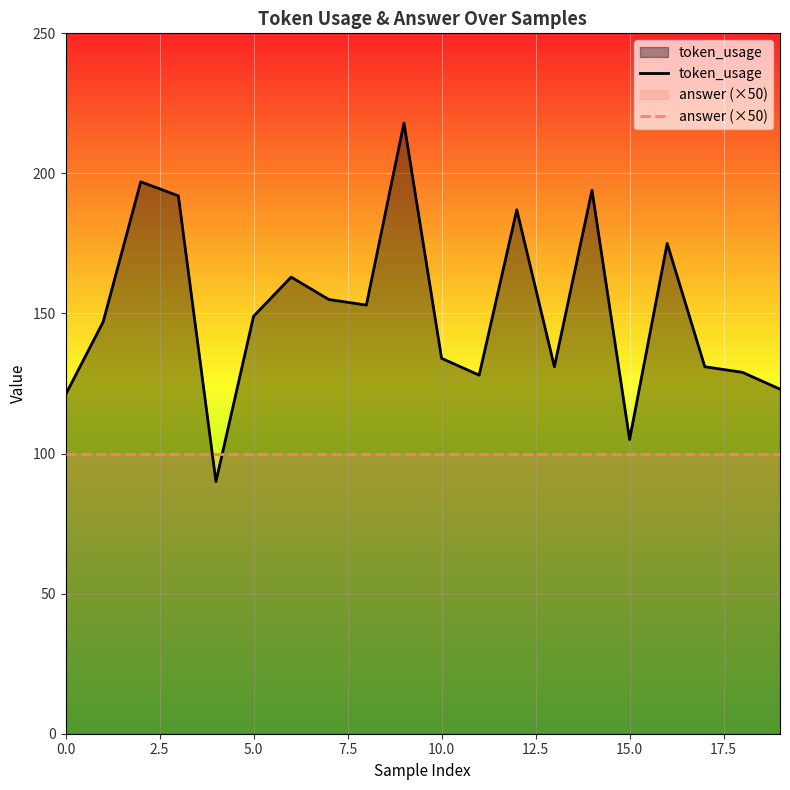

What is the difference between the highest and lowest values at 5.0?

49